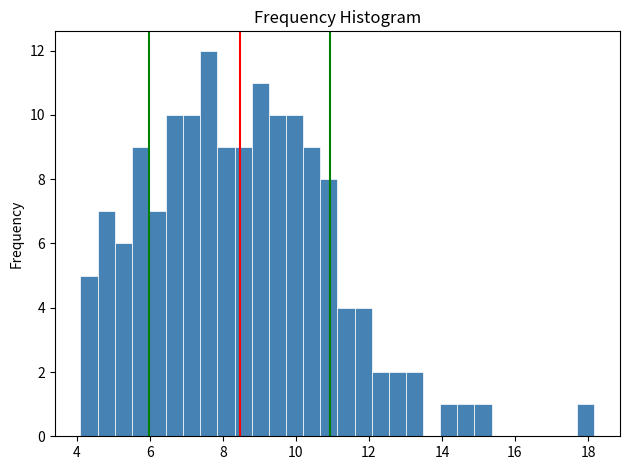

Read against the x-axis, roughly where is the centre of the tallest bar?

7.6